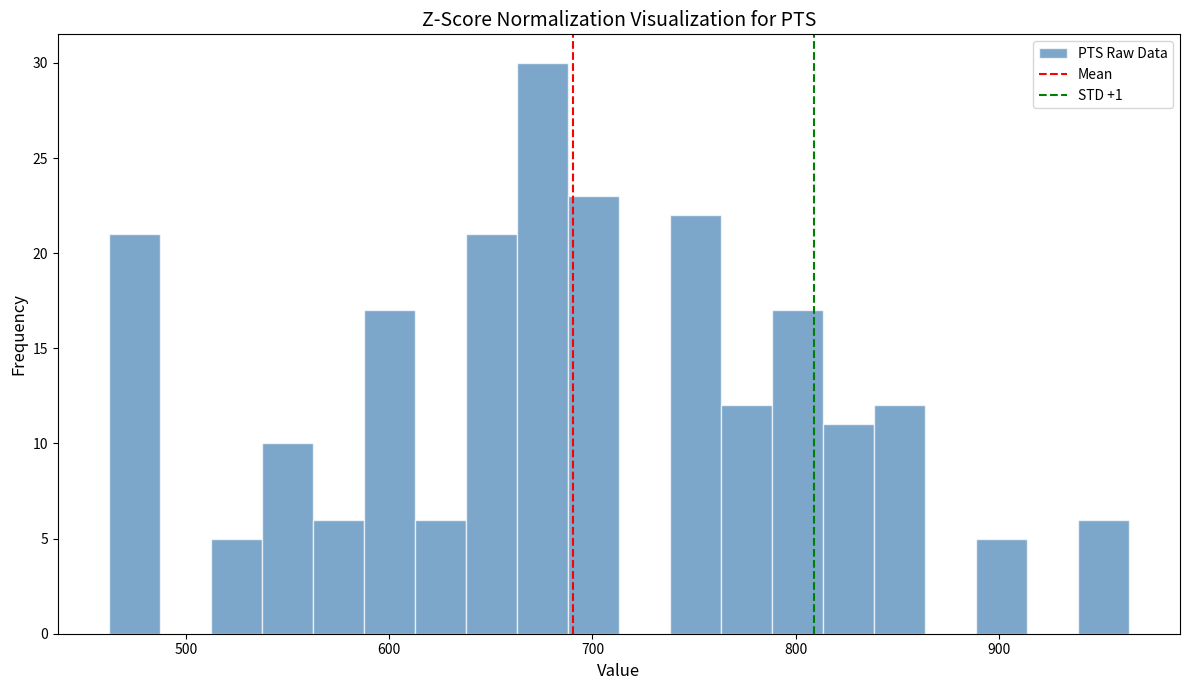

Around what value on the x-axis is the tallest bar? Give the approximate position of its centre, as read against the axis.

680